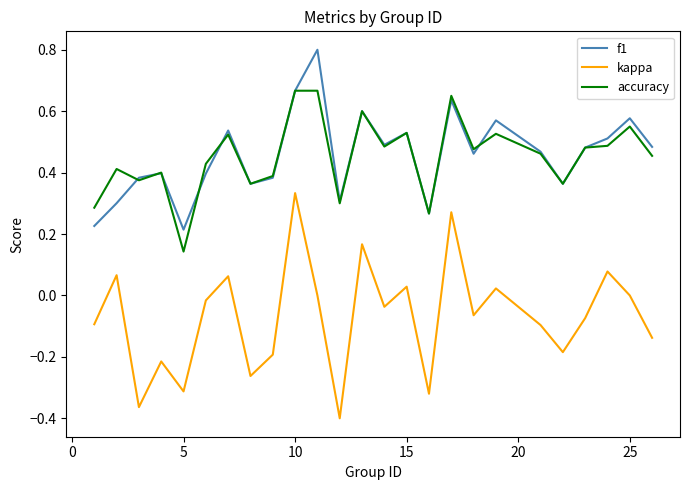

What is the greatest value displayed?

0.8